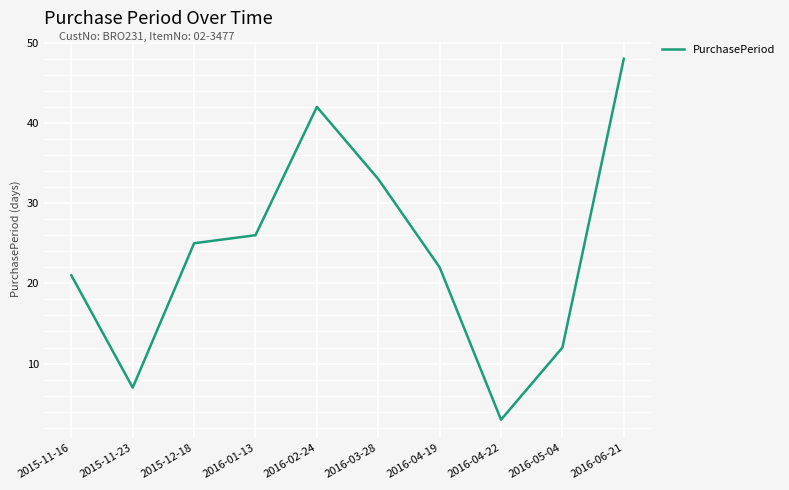

List the labels in order of value, smallest first.

2016-04-22, 2015-11-23, 2016-05-04, 2015-11-16, 2016-04-19, 2015-12-18, 2016-01-13, 2016-03-28, 2016-02-24, 2016-06-21